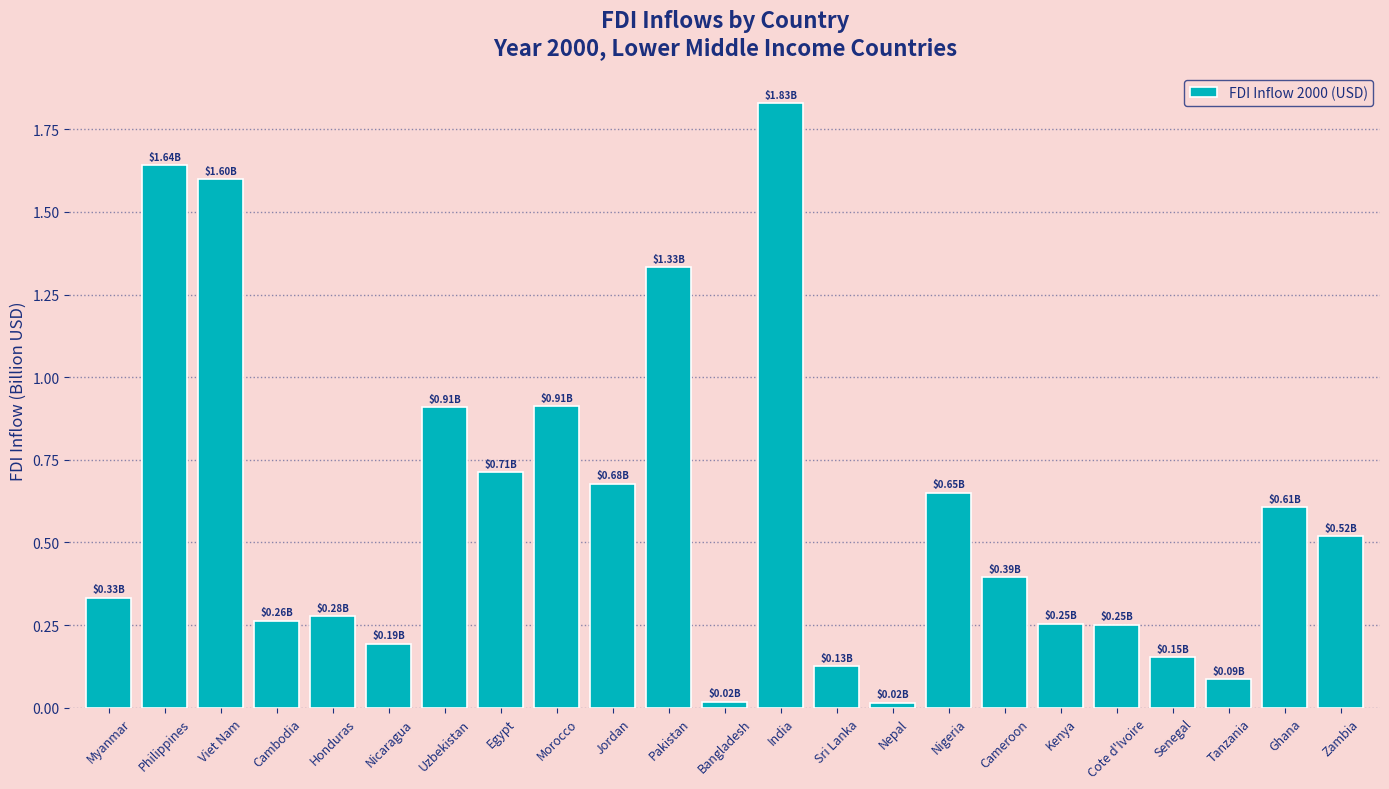

What is the label of the 12th bar from the left?

Bangladesh